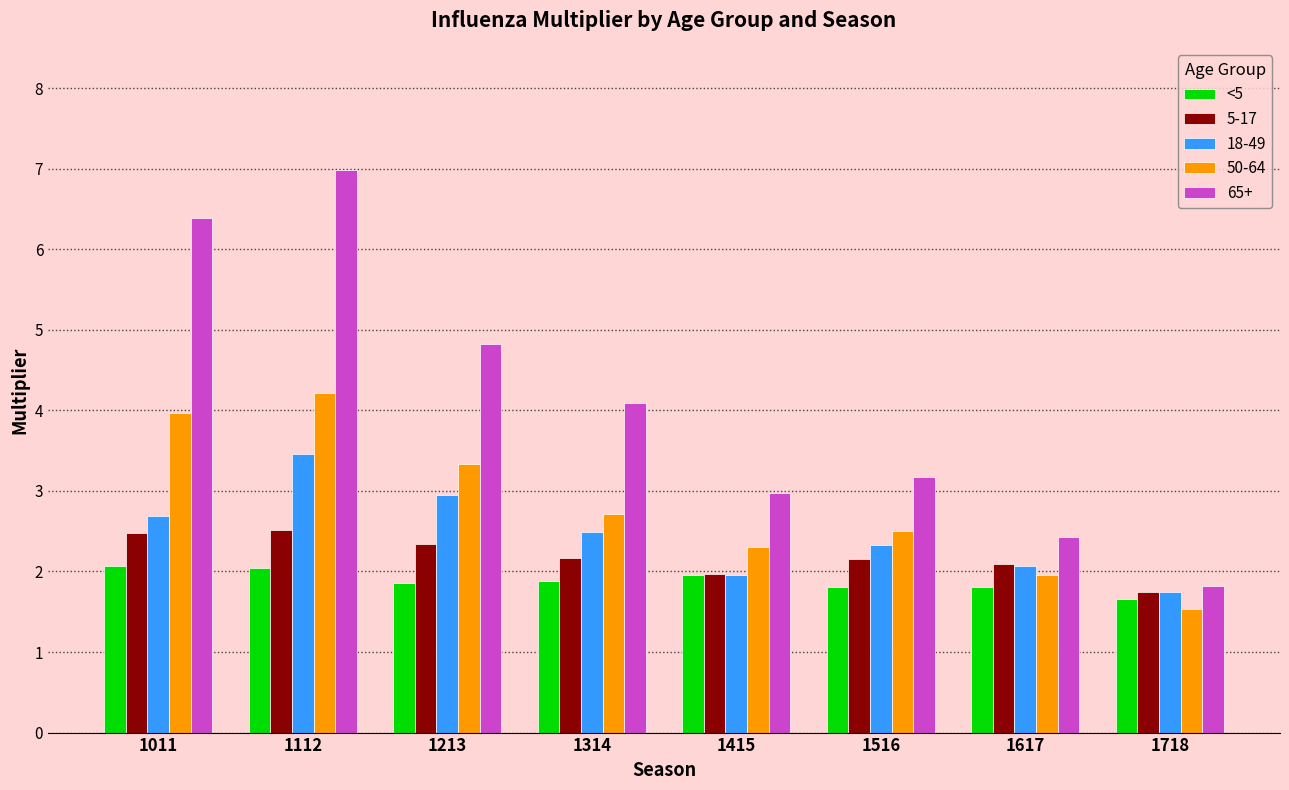

Does the chart contain any negative values?

No